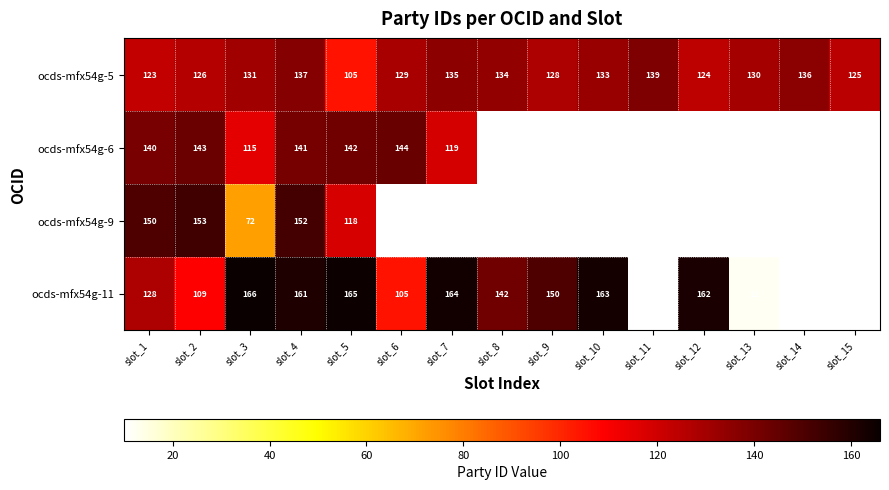

How many distinct data groups are displayed?

4